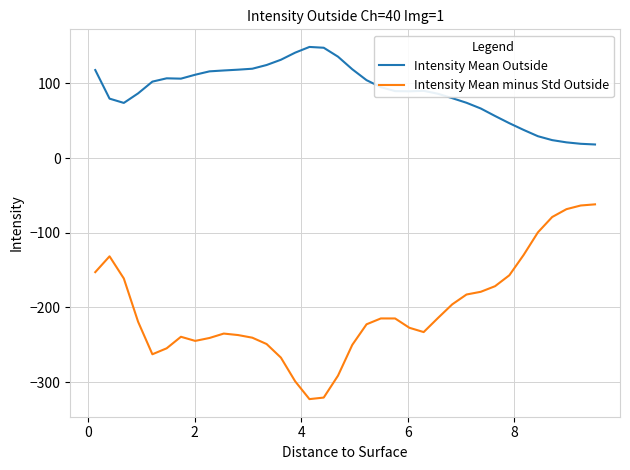

True or false: Intensity Mean Outside and Intensity Mean minus Std Outside intersect in this chart.

False